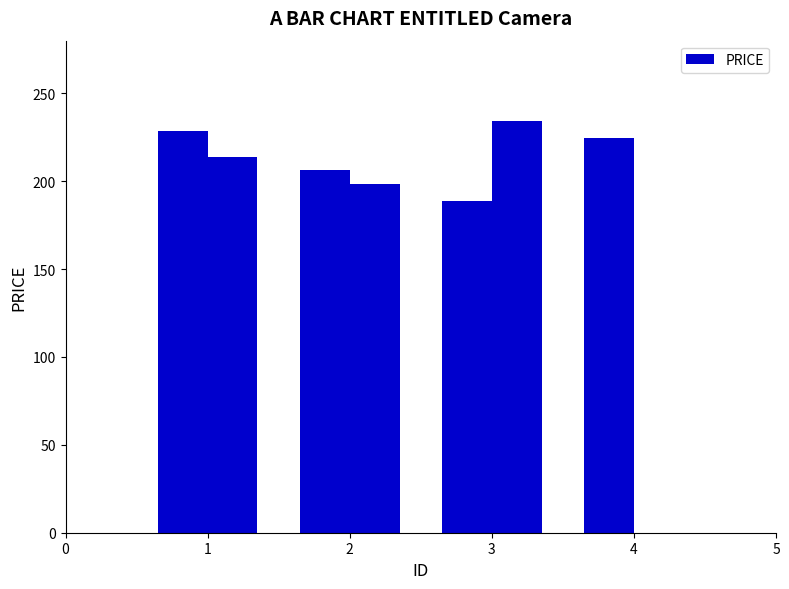

Does the chart contain stacked bars?

No